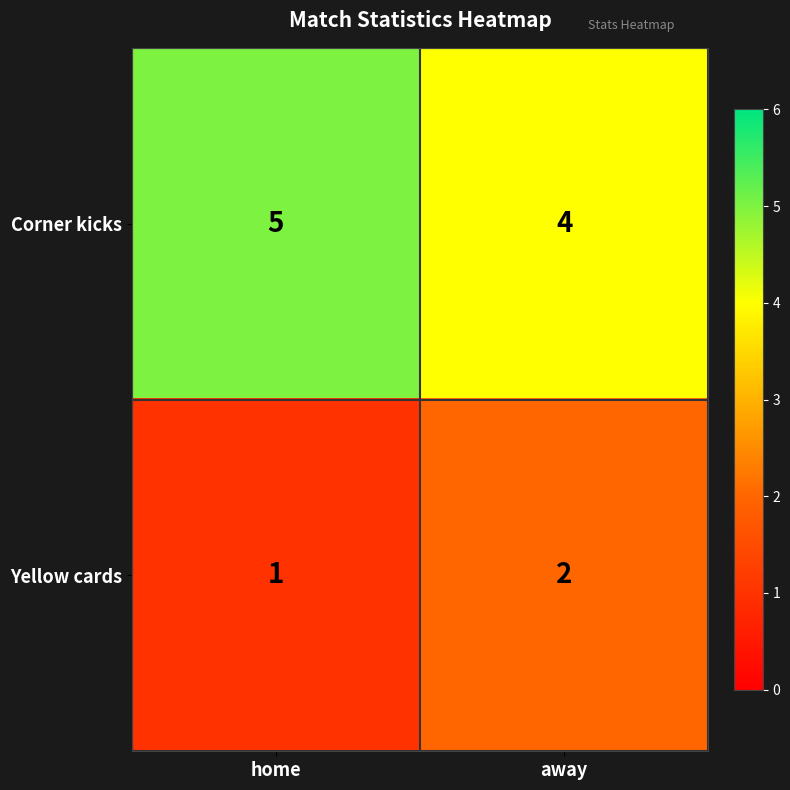

What value does the Corner kicks series have at home?

5